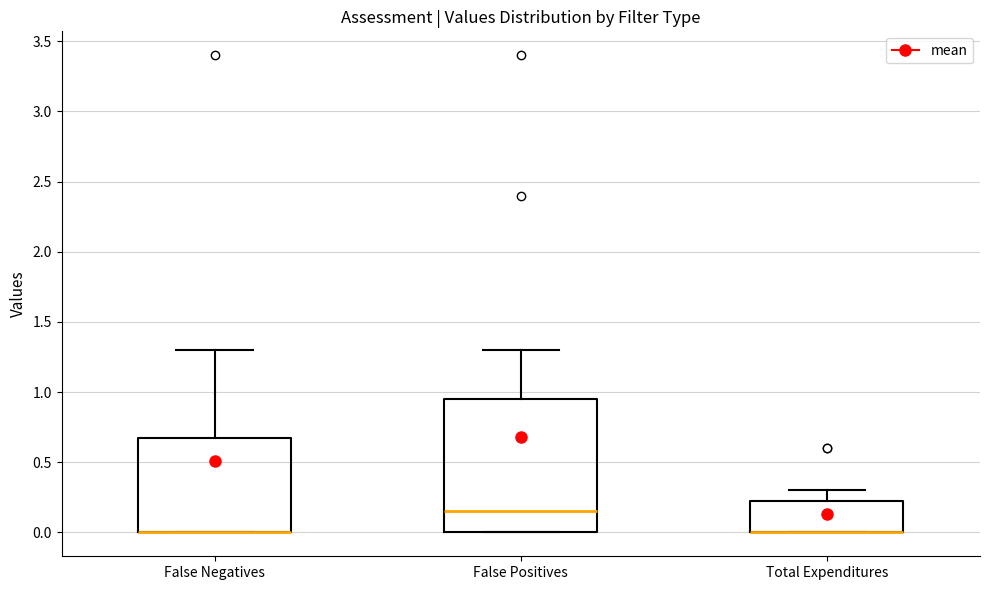

Where is the lower edge of the box for False Negatives on the y-axis? The values are not printed on the chart, so give them approximately, as read against the axis.

0.00